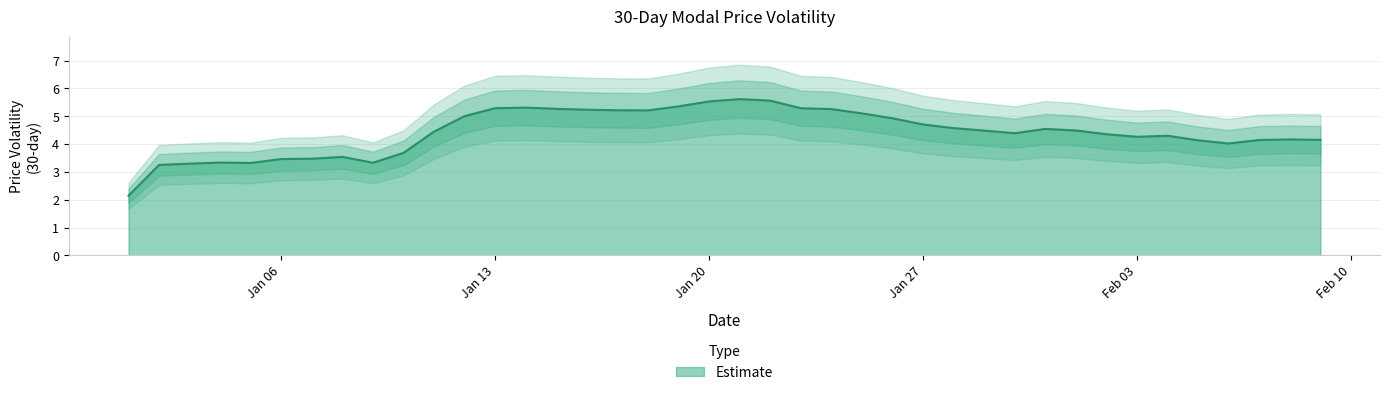

Reading left to right, list all the values displayed in this chart.

2.1	3.3	3.3	3.3	3.3	3.5	3.5	3.5	3.3	3.7	4.5	5.0	5.3	5.3	5.3	5.2	5.2	5.2	5.4	5.5	5.6	5.6	5.3	5.3	5.1	4.9	4.7	4.6	4.5	4.4	4.5	4.5	4.4	4.3	4.3	4.1	4.0	4.1	4.2	4.2